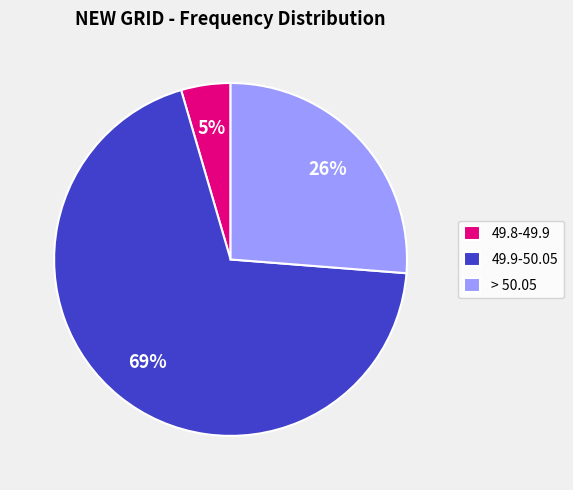

Combined, do 49.8-49.9 and 49.9-50.05 account for over 50%?

Yes